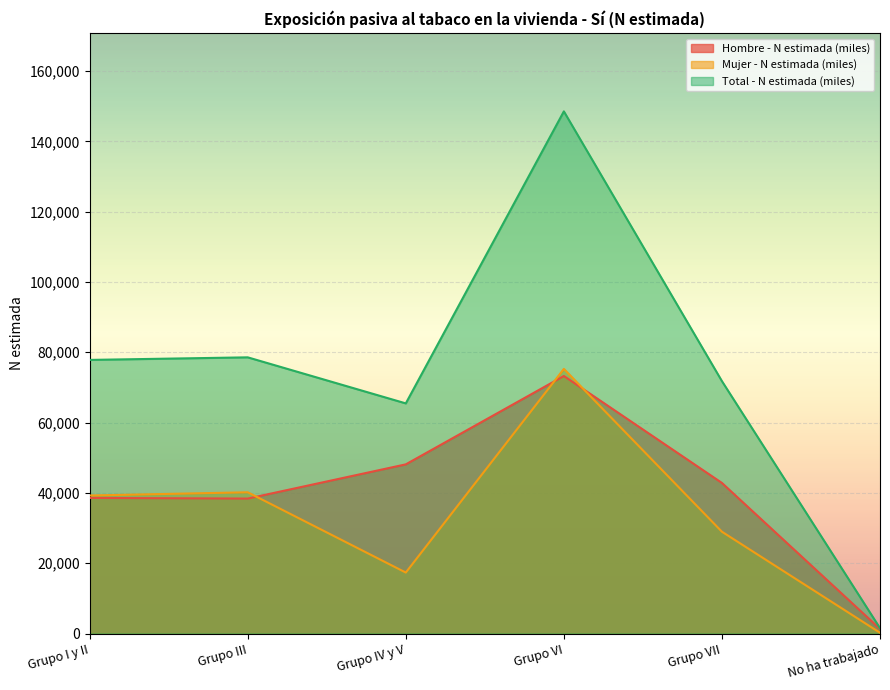

Which category has the lowest value in the Mujer - N estimada (miles) series?

No ha trabajado